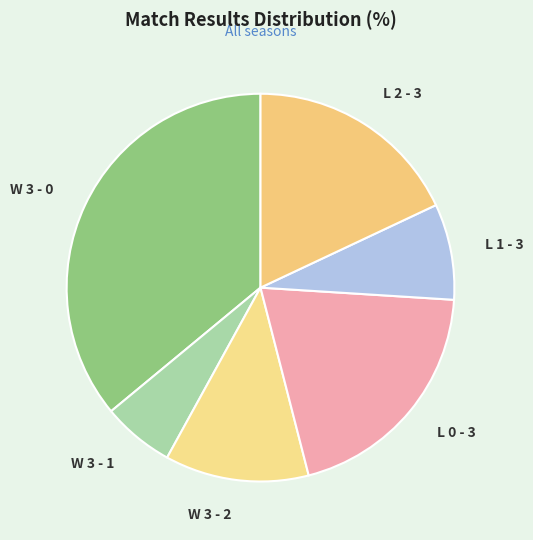

Between W 3 - 2 and L 0 - 3, which is larger?

L 0 - 3